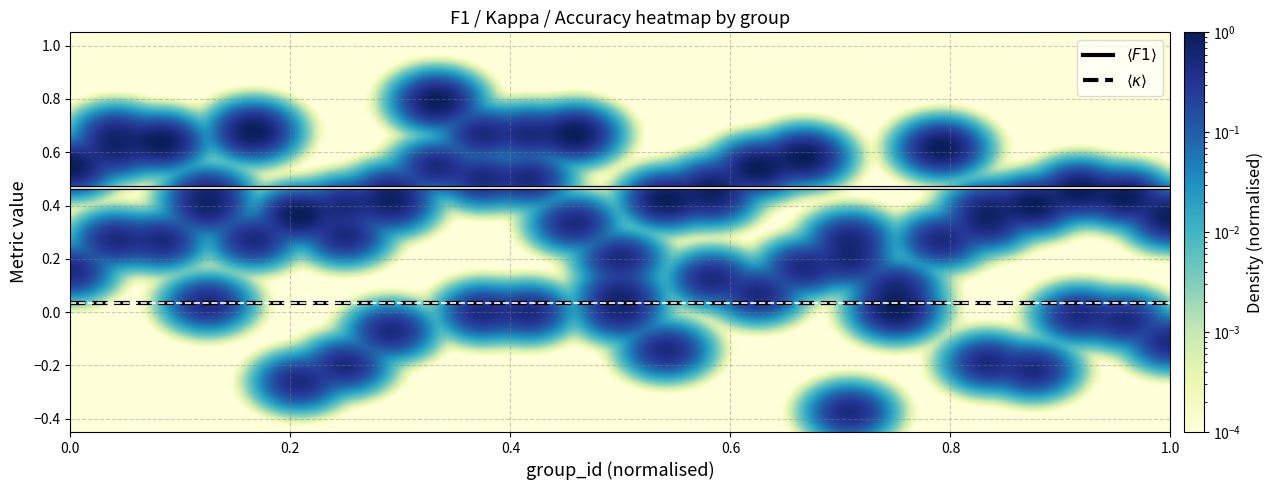

Reading left to right, list all the values displayed in this chart.

0.5	0.6	0.6	0.4	0.7	0.4	0.3	0.5	0.8	0.7	0.7	0.7	0.1	0.4	0.5	0.5	0.6	0.2	0.0	0.6	0.4	0.4	0.5	0.4	0.3